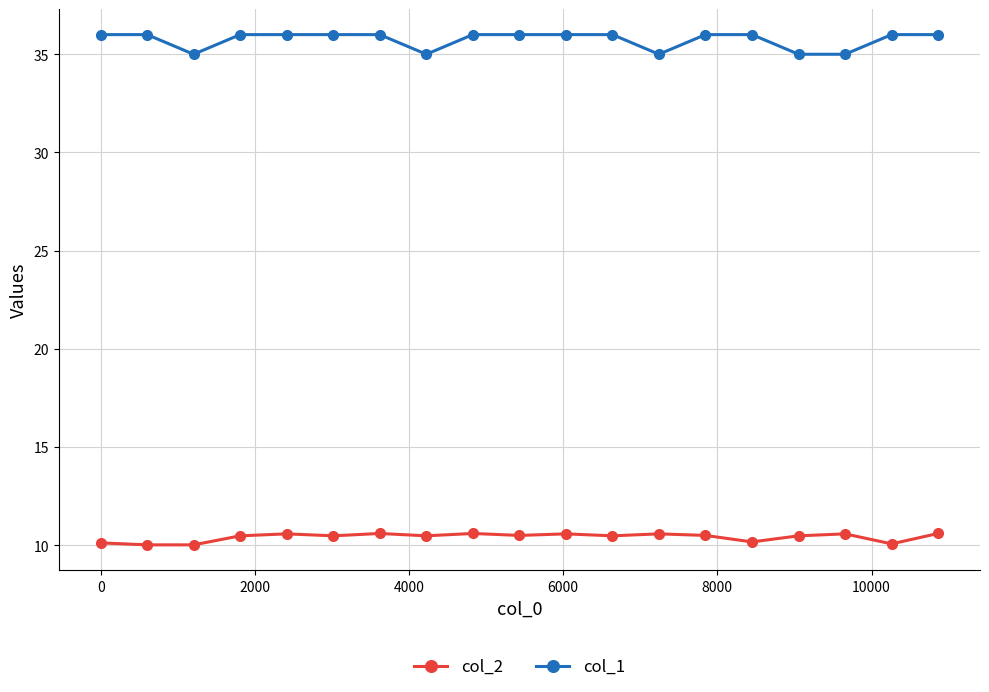

How many lines are shown in the chart?

2